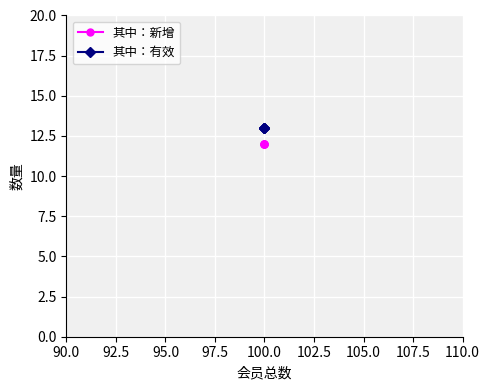

True or false: 其中：有效 has a value of 7 at 100.0.

False